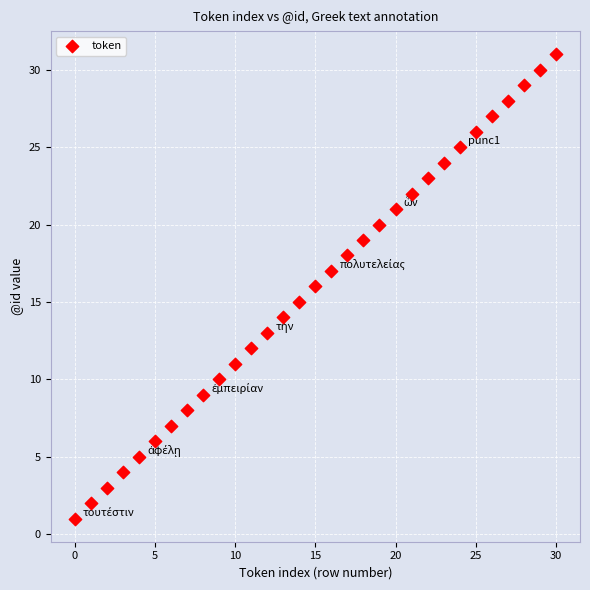

What is the range of Y values (max minus min)?

30